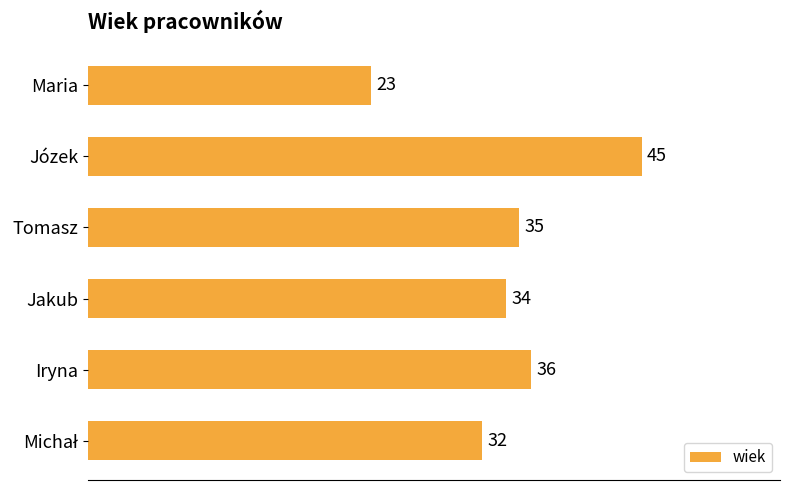

Where is the data nearest to the value 34?

Jakub